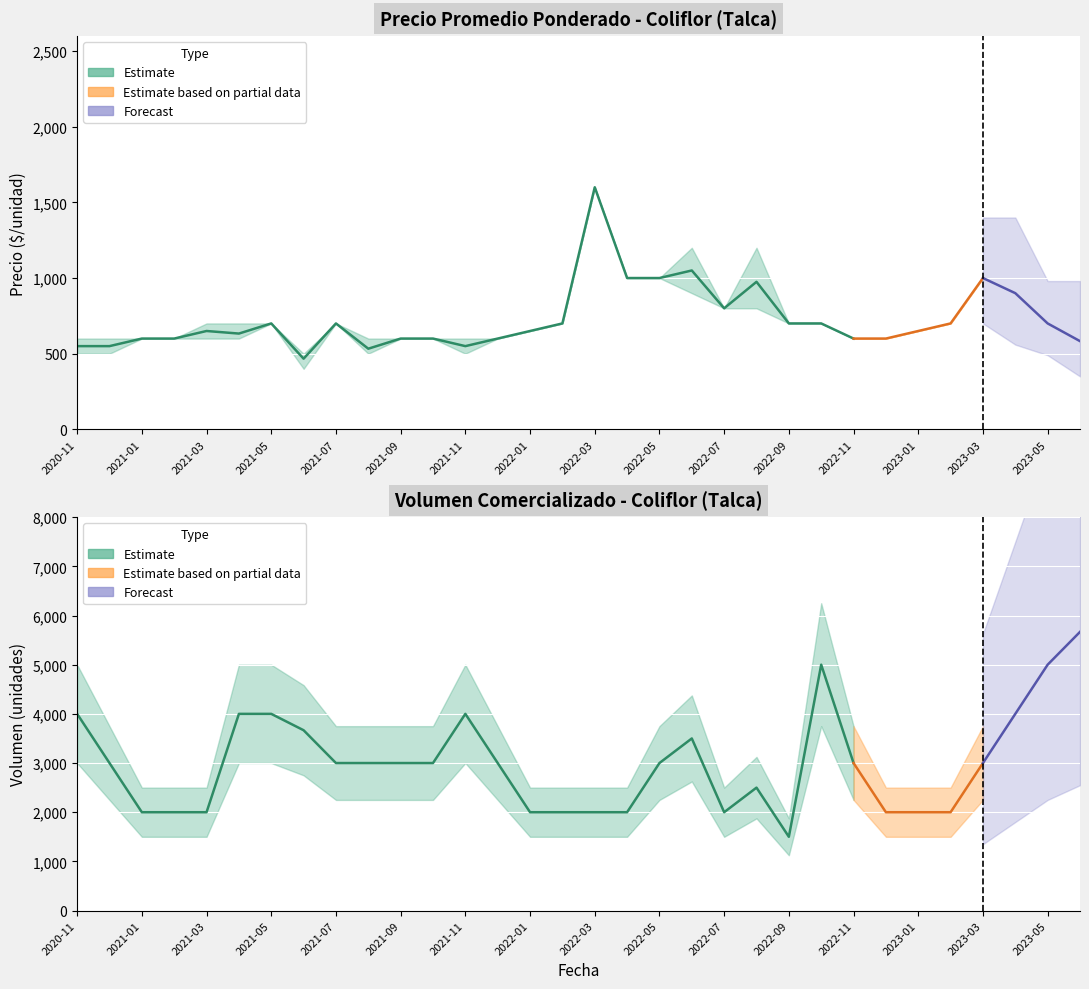

How many interior local valleys does the Precio mínimo series have?

3